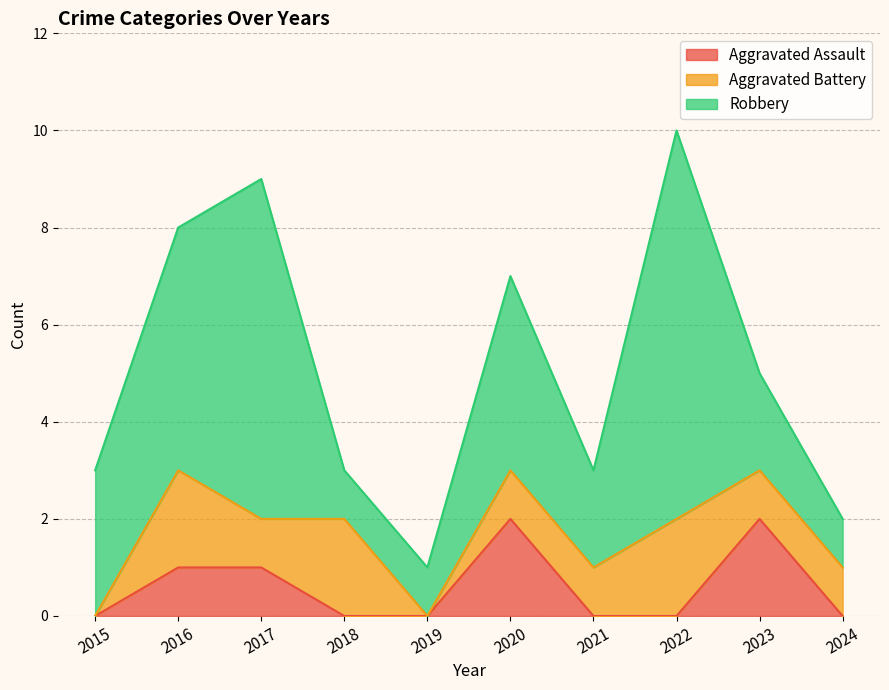

What is the difference between the maximum and second lowest values in the Aggravated Battery series?

2